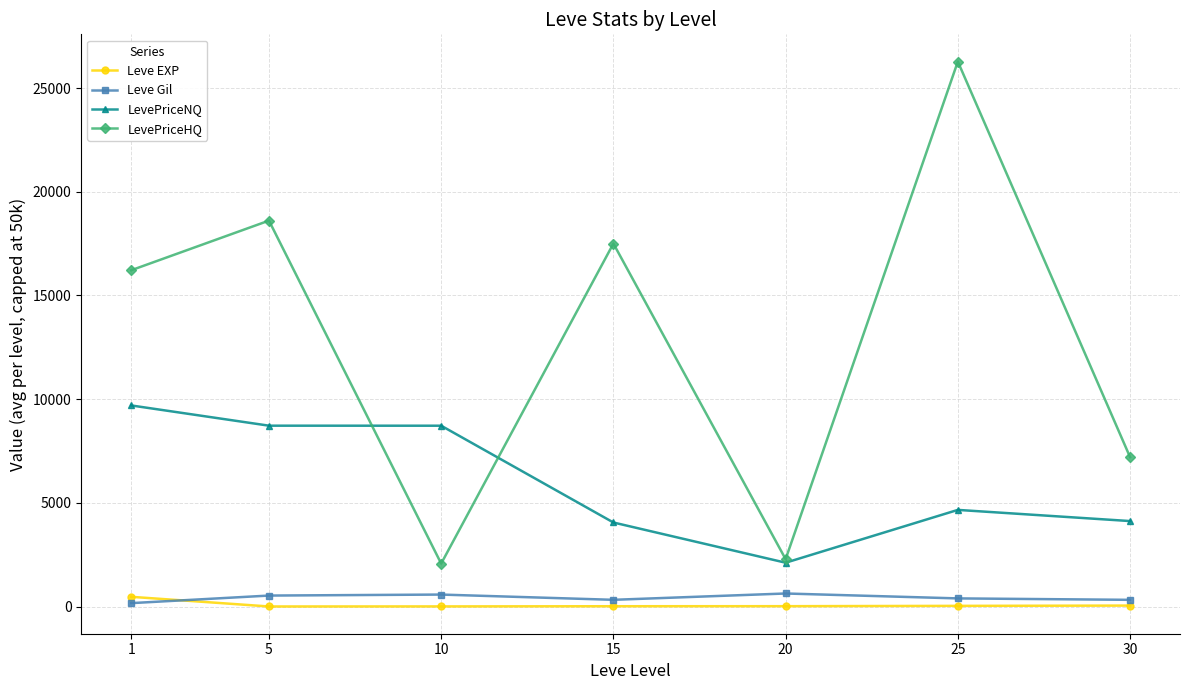

What is the minimum value for LevePriceNQ?

2112.8